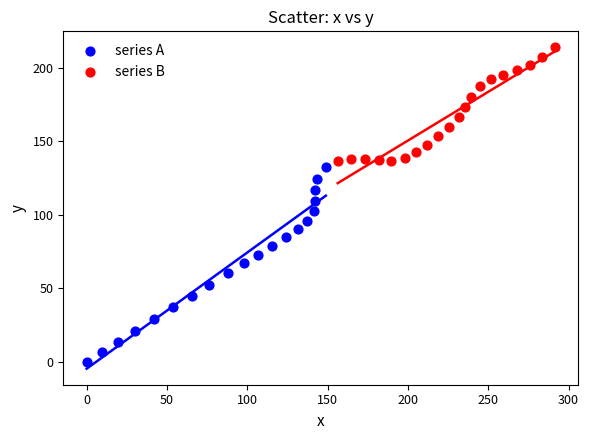

What are all the series names shown in the legend?

series A, series B